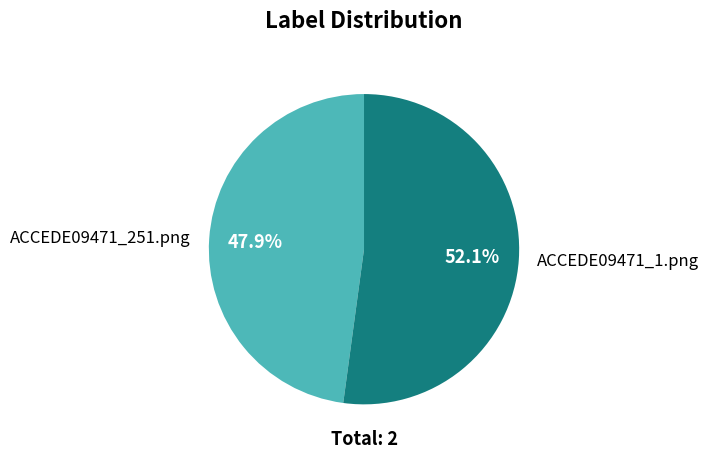

Is there any slice that represents more than half of the pie?

Yes